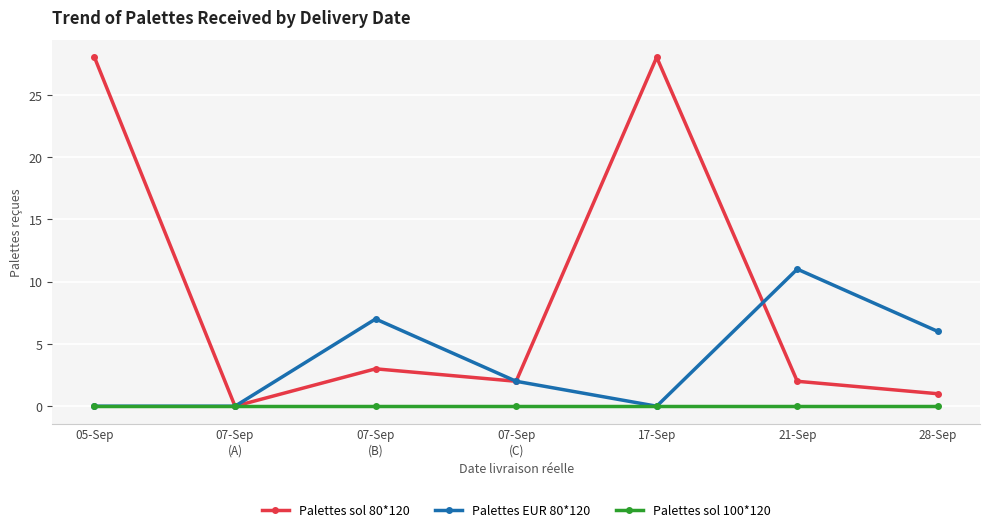

In Palettes sol 80*120, how many points are lower than both neighbors (excluding endpoints)?

2